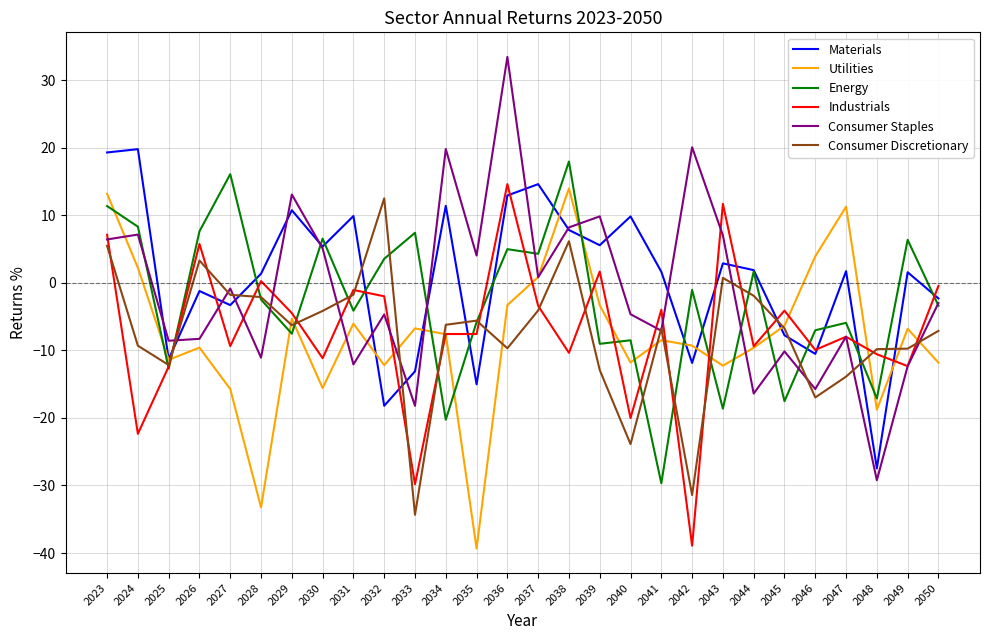

At how many categories does at least one series exceed 29?

1